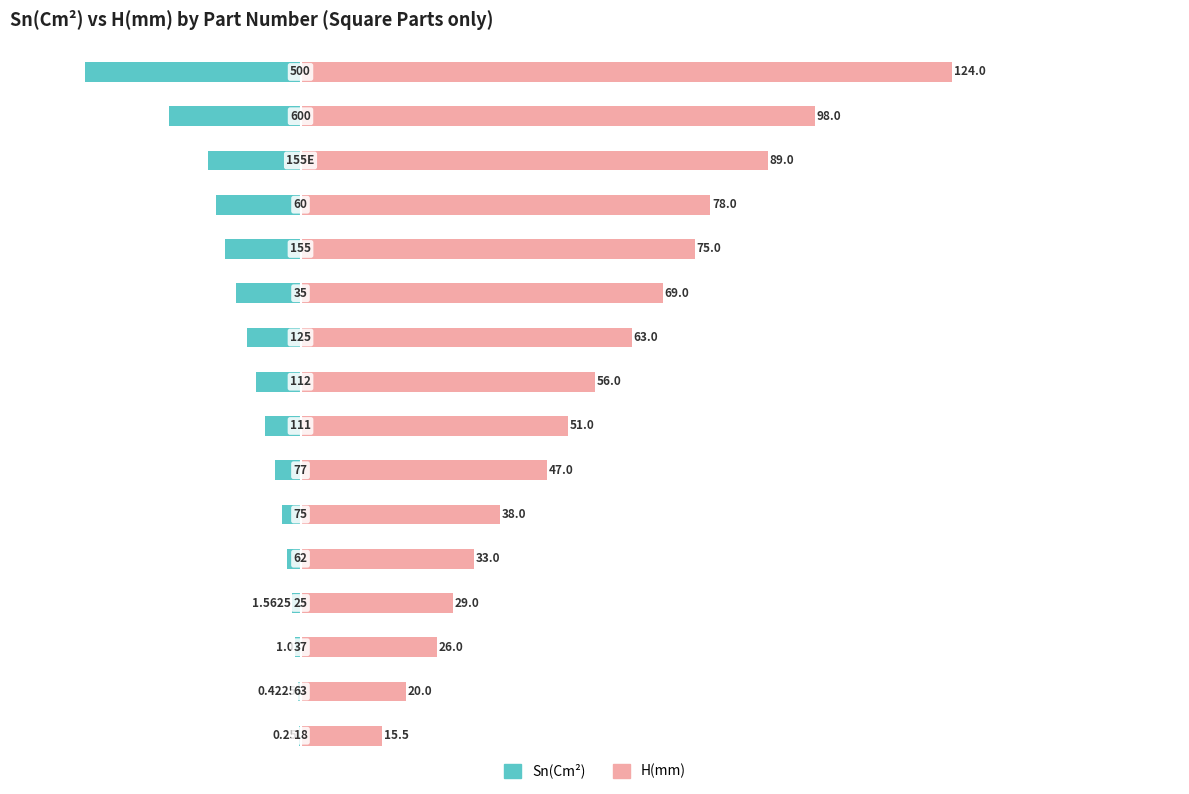

Which series changed the most between 7 and 13?

H(mm)